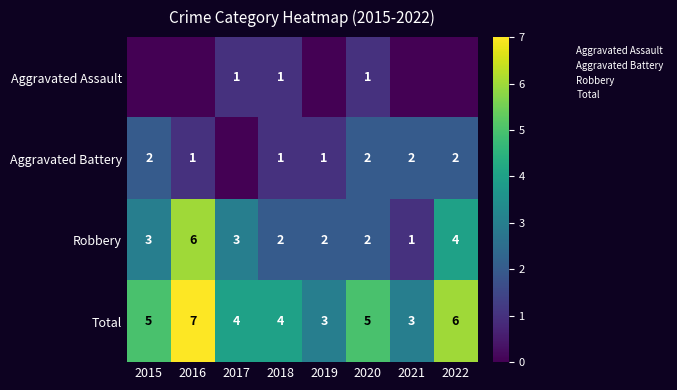

The Total series shows 4 at 2018. True or false?

True